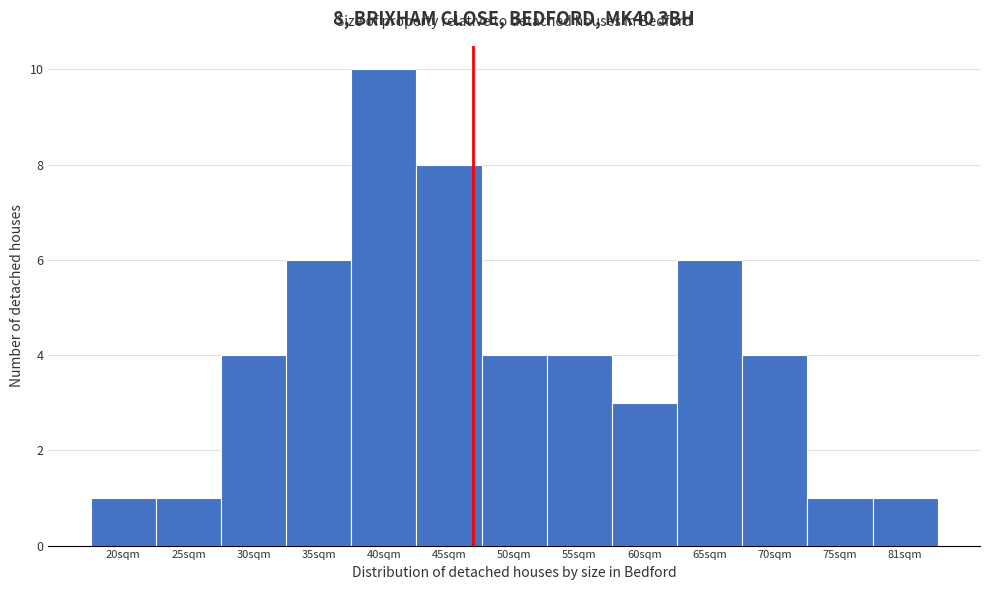

Reading right to left, extract all data points from this chart.

81sqm=1	75sqm=1	70sqm=4	65sqm=6	60sqm=3	55sqm=4	50sqm=4	45sqm=8	40sqm=10	35sqm=6	30sqm=4	25sqm=1	20sqm=1